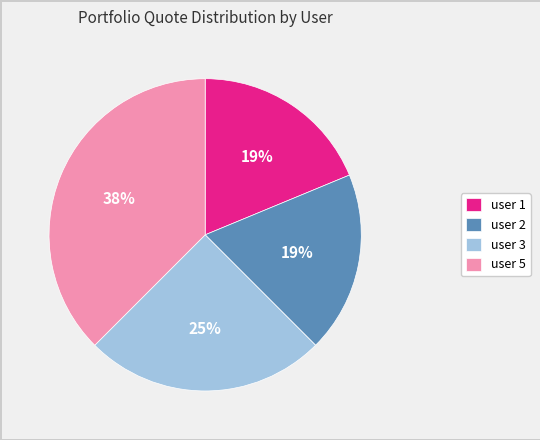

How many slices are in this pie chart?

4